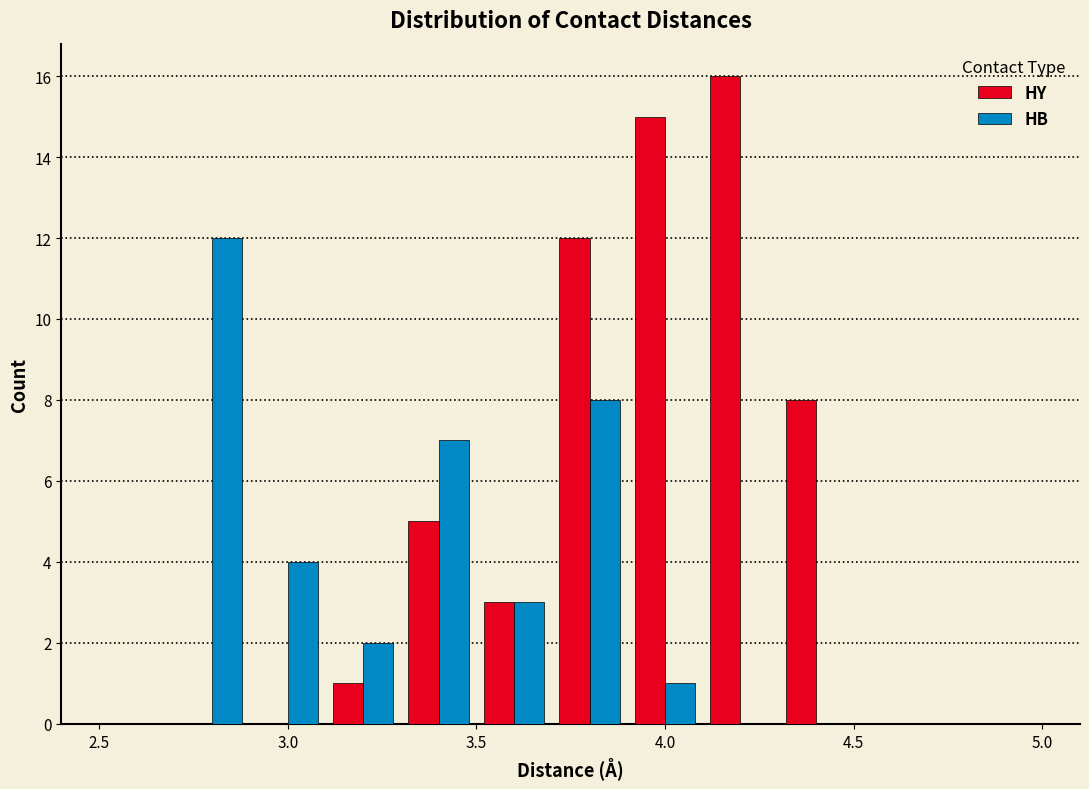

In the HB series, which range on the x-axis has the tallest bar?

2.7 to 2.9